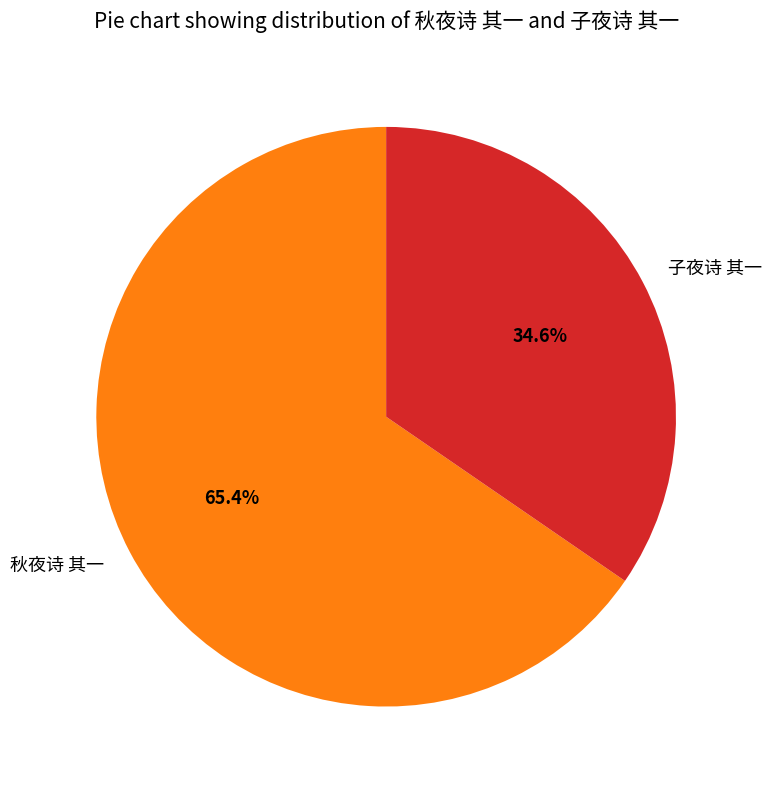

Combined, do 子夜诗 其一 and 秋夜诗 其一 account for over 50%?

Yes